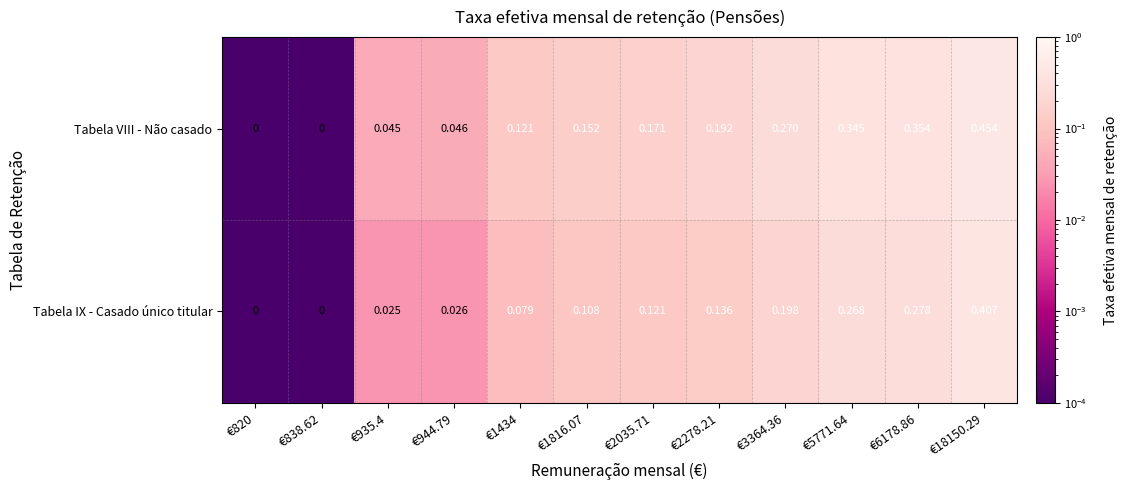

Is the value of Tabela VIII - Não casado at €820 greater than the value of Tabela IX - Casado único titular at €935.4?

No